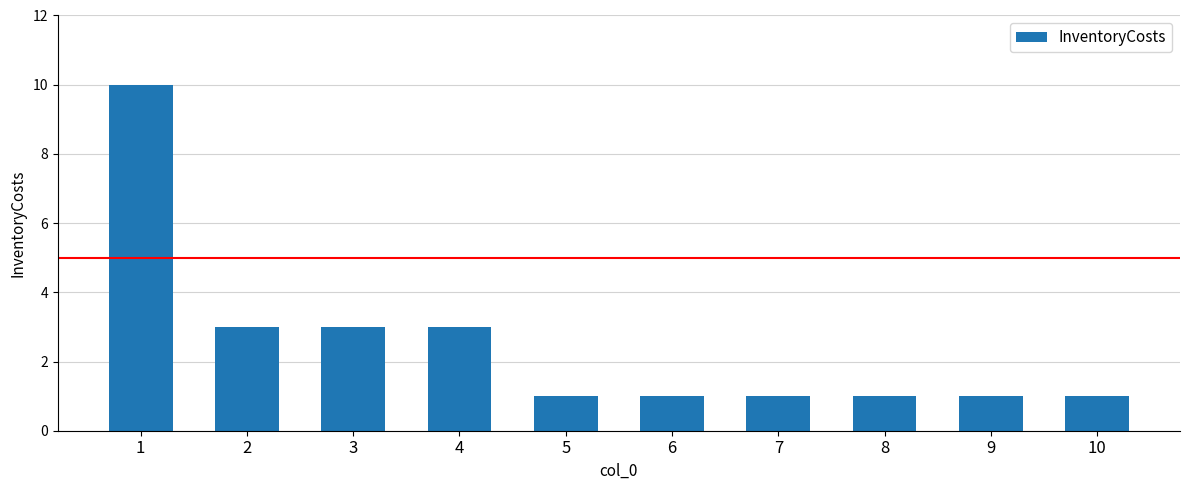

What is the approximate value at 10?

1